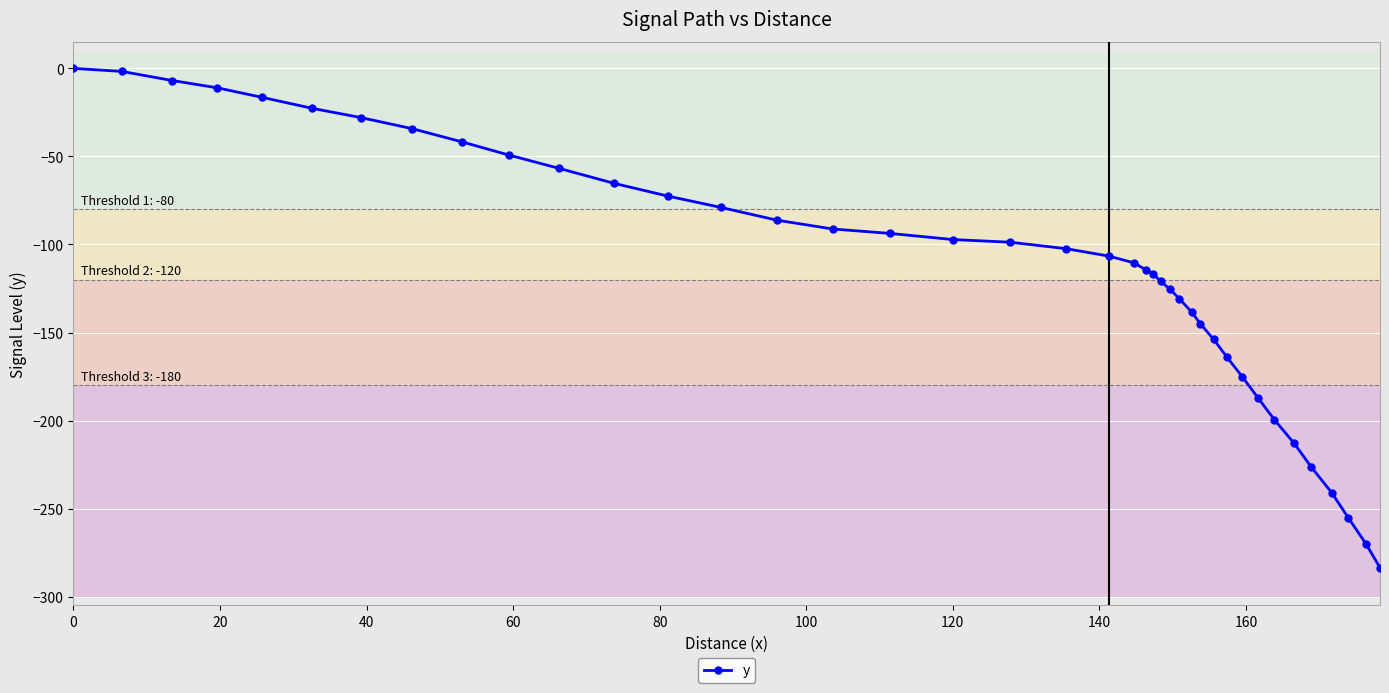

How many negative values are there?

39